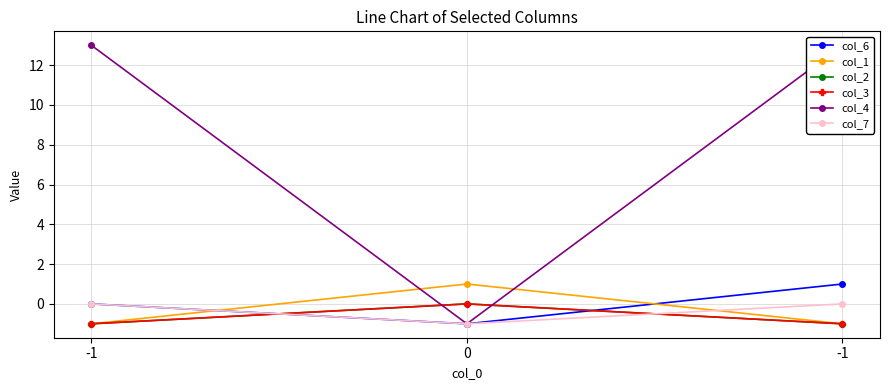

List the series in order of their peak value, lowest first.

col_2, col_3, col_7, col_6, col_1, col_4